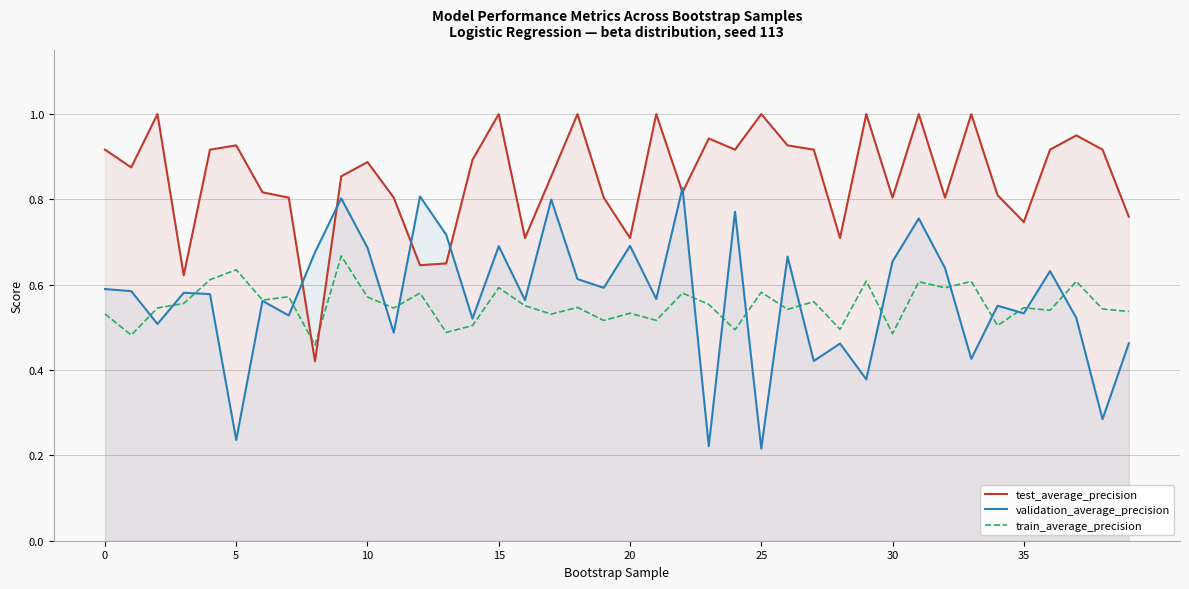

True or false: test_average_precision has a value of 0.6 at 0.

False